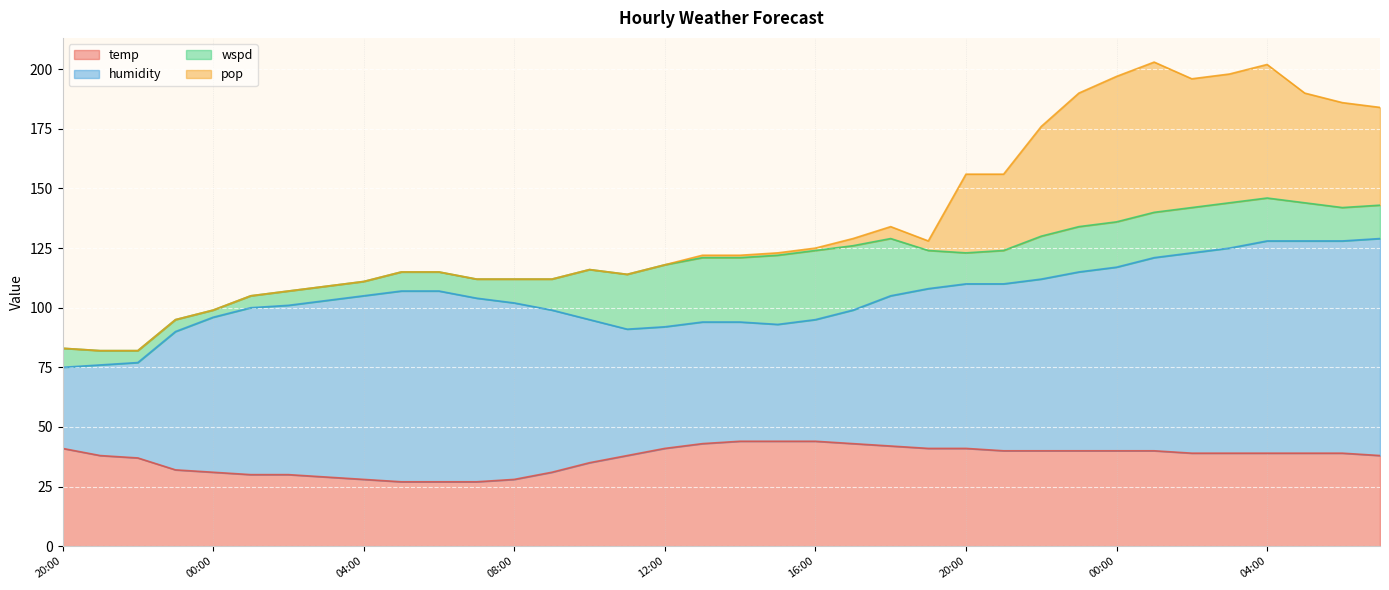

True or false: wspd and temp cross at least once.

False